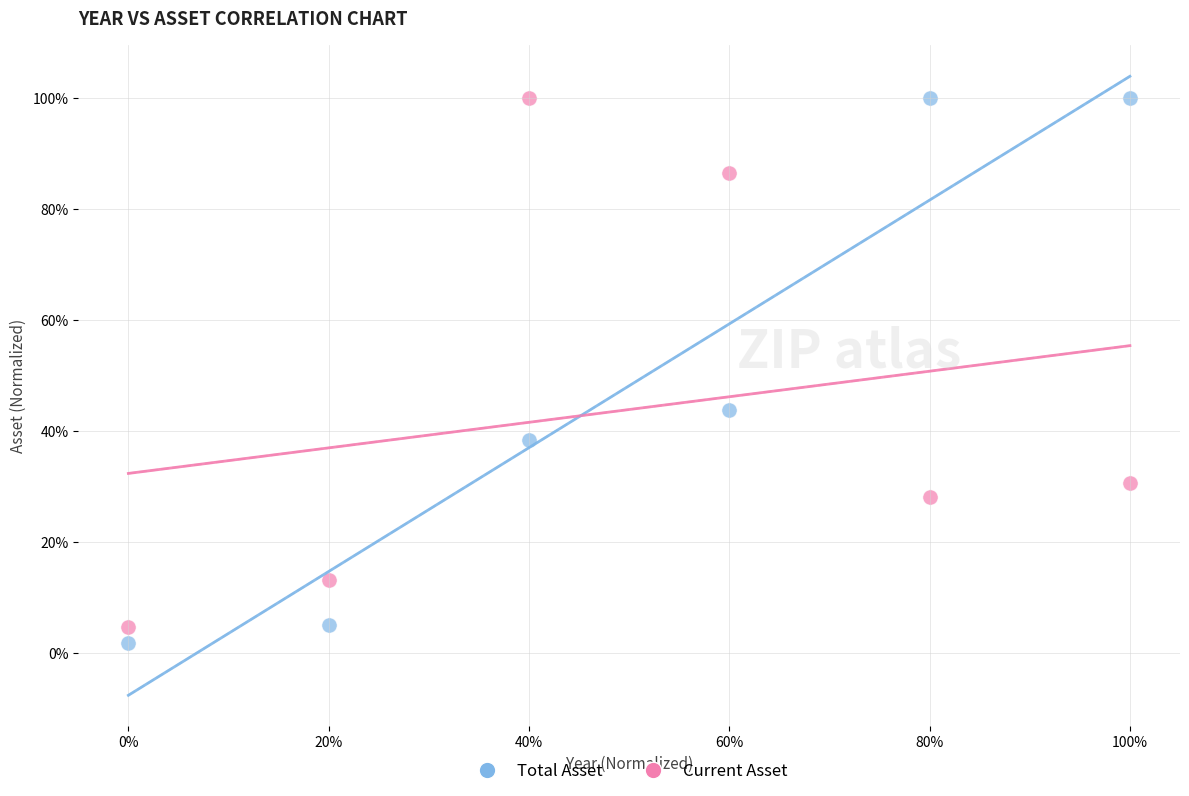

What are all the series names shown in the legend?

Total Asset, Current Asset